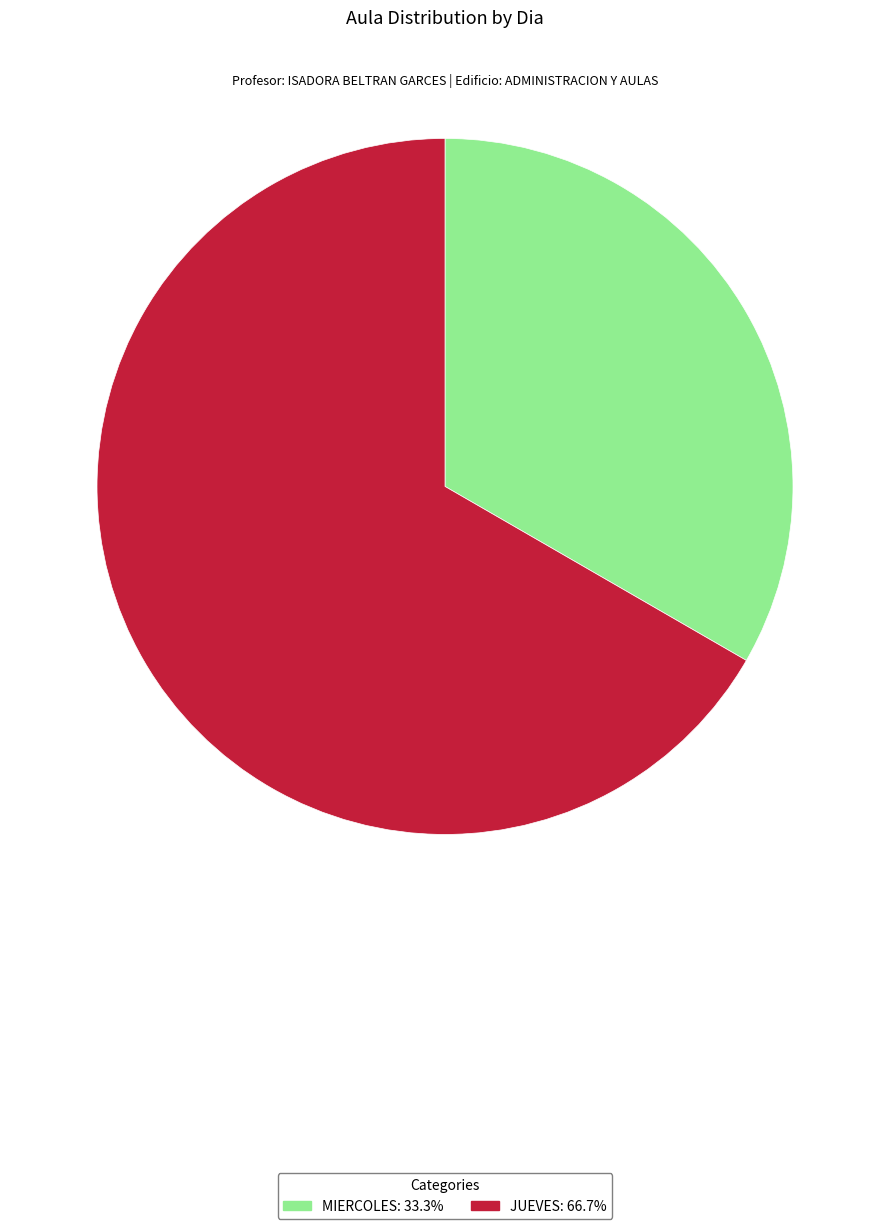

Which slice is the largest?

JUEVES